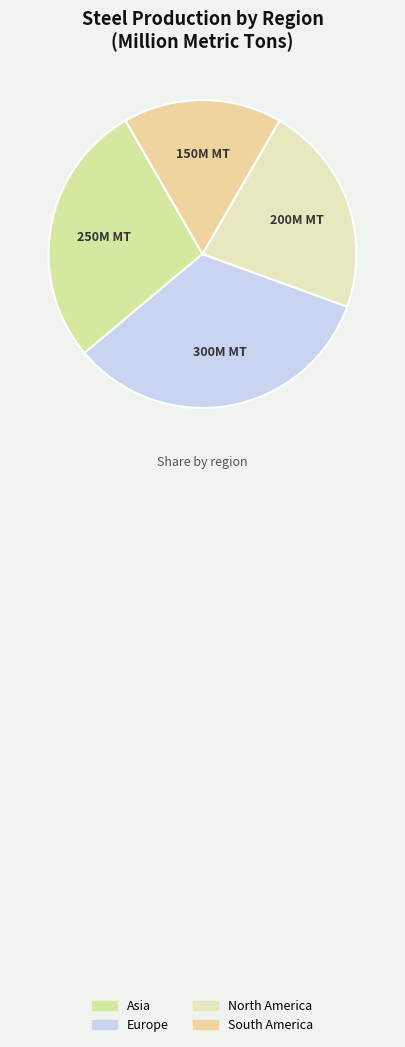

To the nearest percent, what is the combined percentage of South America and North America?

39%